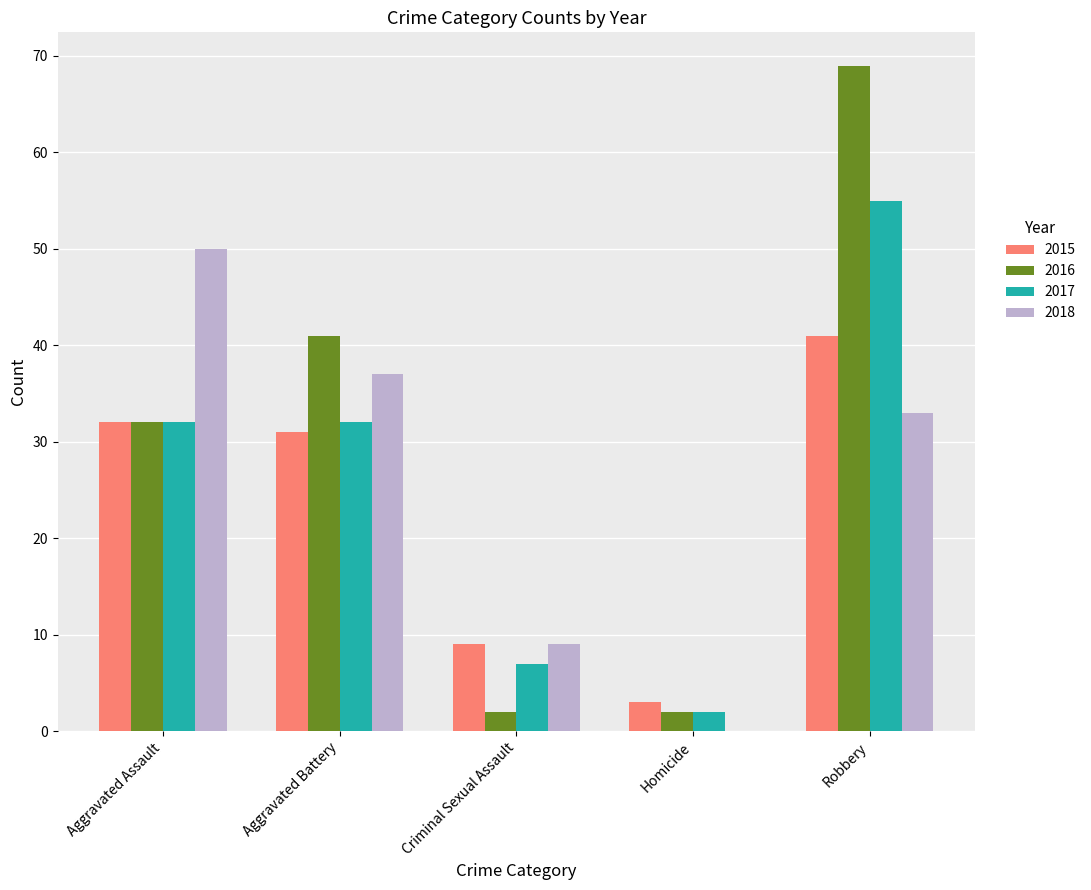

Which series has the widest spread of values?

2016